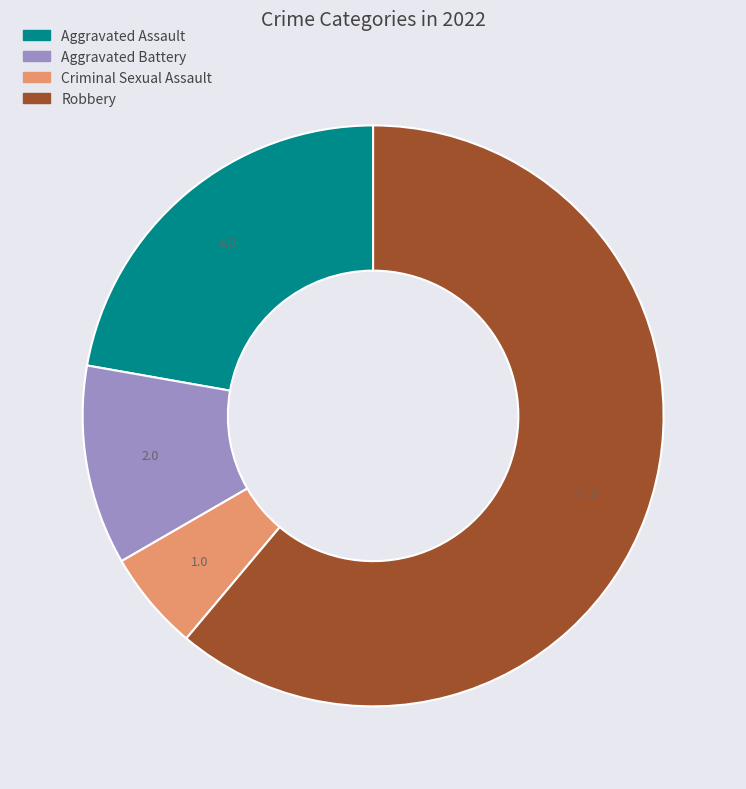

Does Robbery represent more than half of the total?

Yes